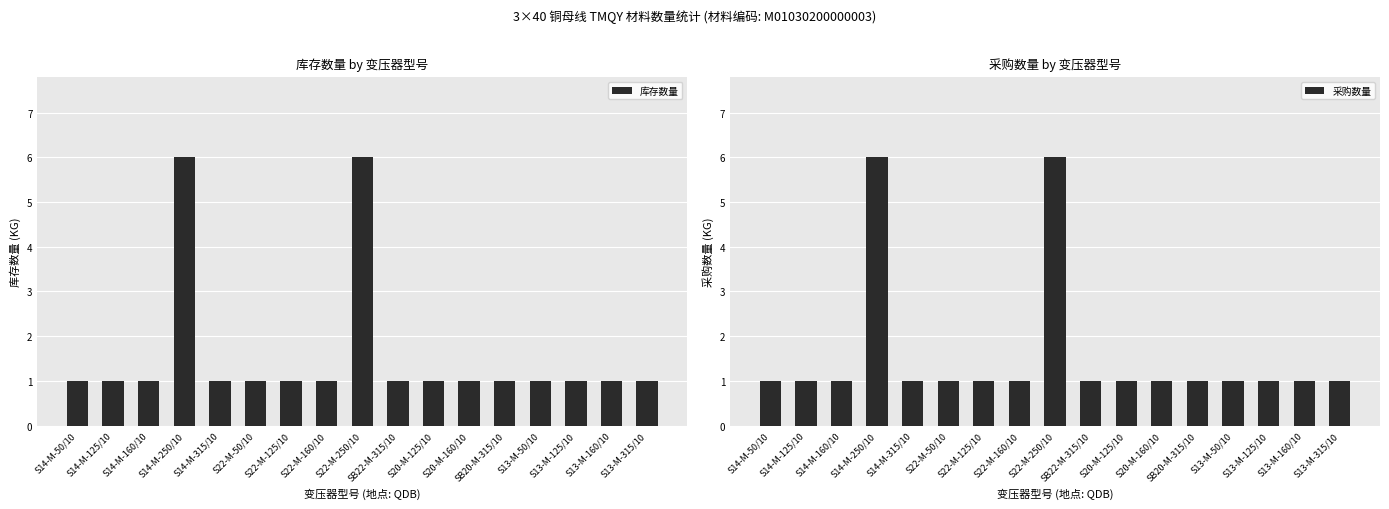

Rank the series by their maximum value, from lowest to highest.

库存数量, 采购数量